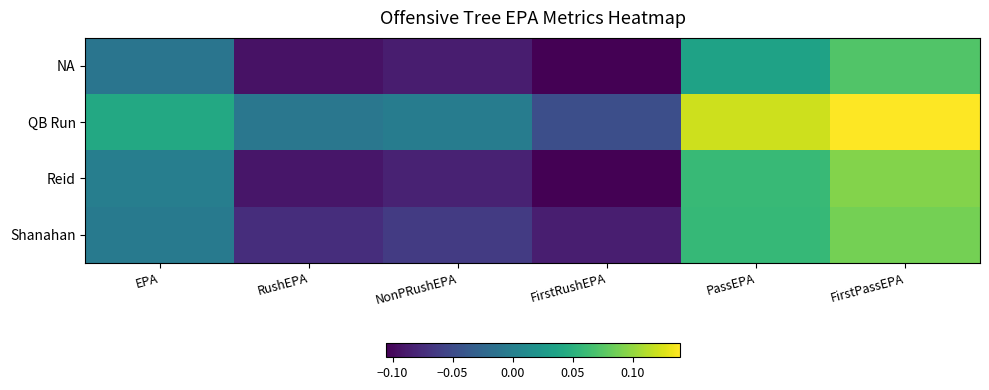

How many series are shown in this chart?

4